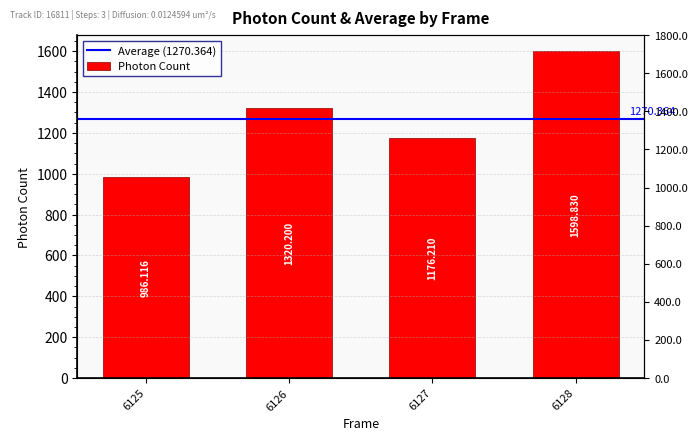

How many bars are there in total?

4